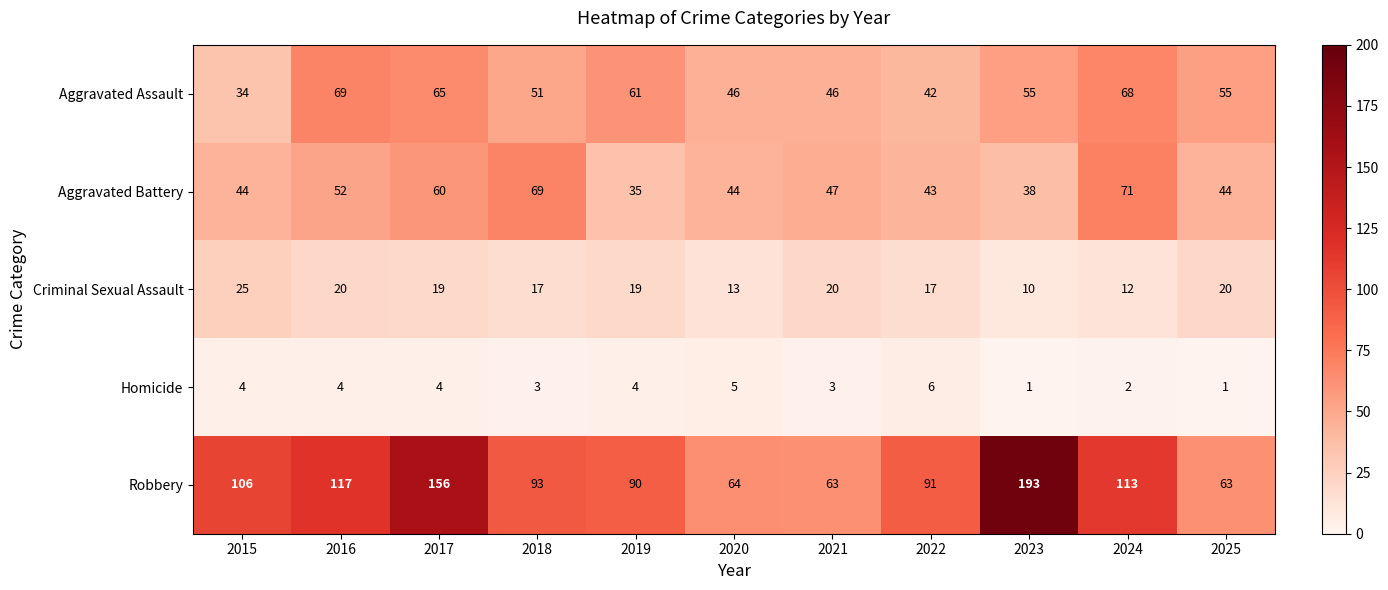

At how many categories does at least one series exceed 119?

2